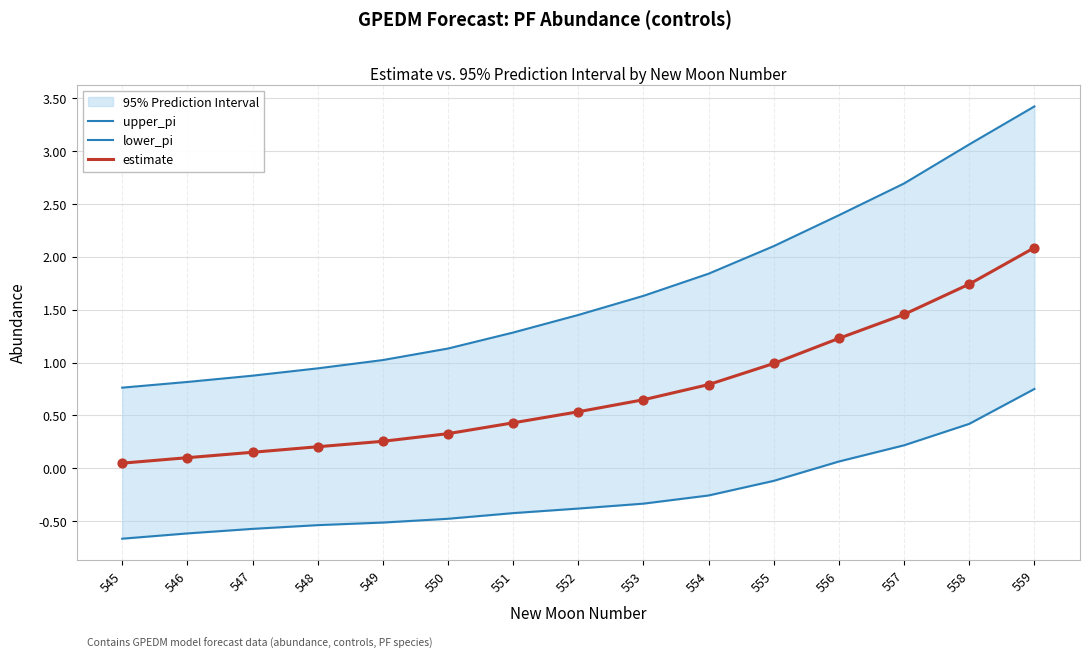

What is the total value across all series at 553?

1.9